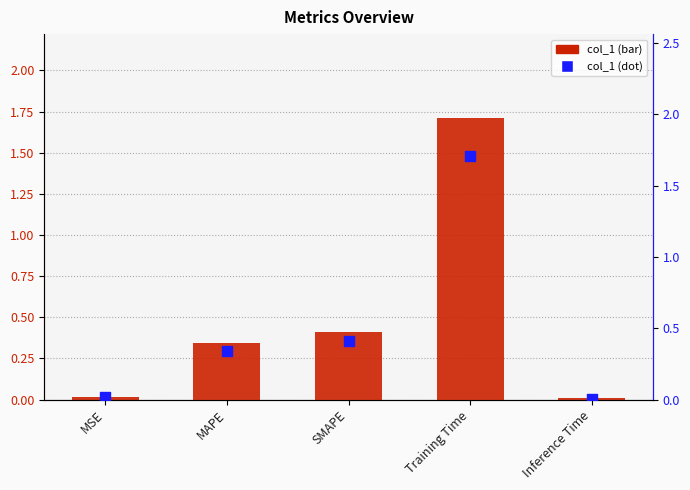

Which series has the widest spread of Y values?

col_1